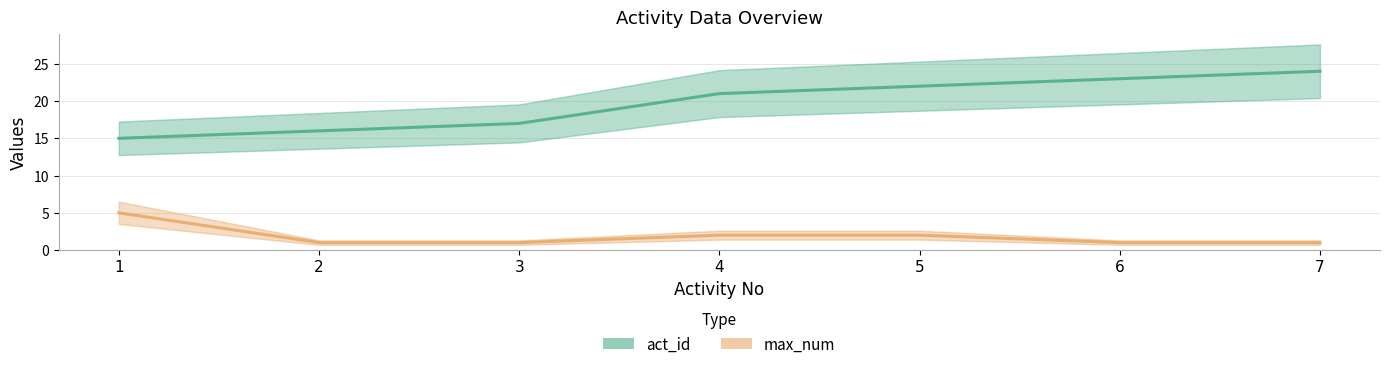

Where does the act_id series first go above 21?

5